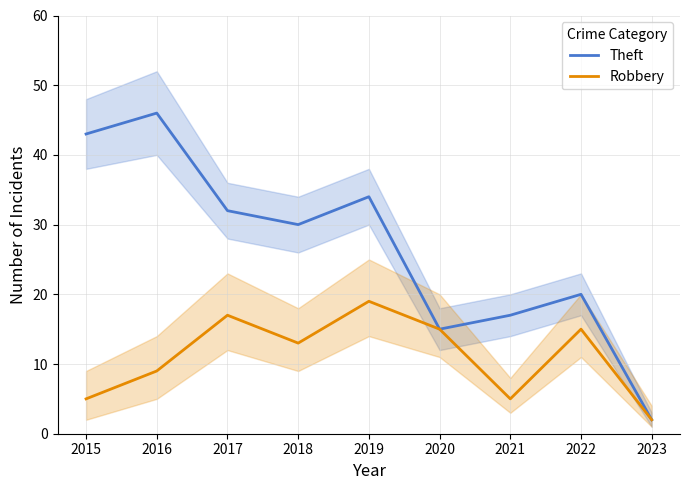

Is it true that Robbery equals 17 at 2017?

True